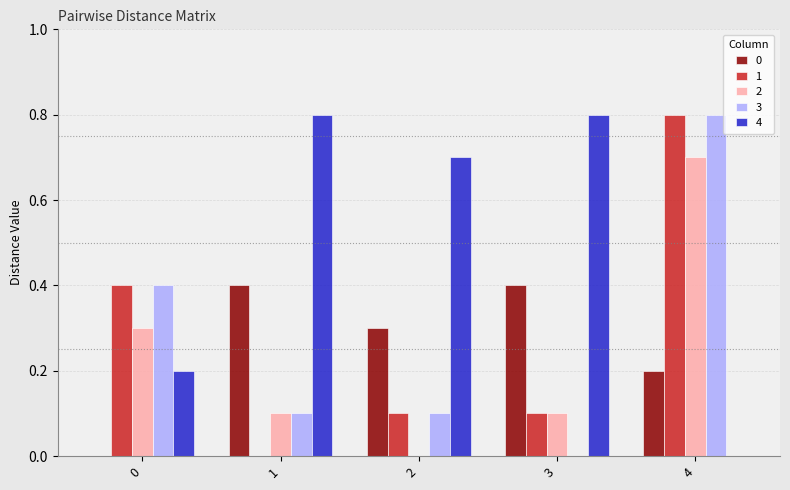

What is the difference between the 0 values at 2 and 0?

0.3